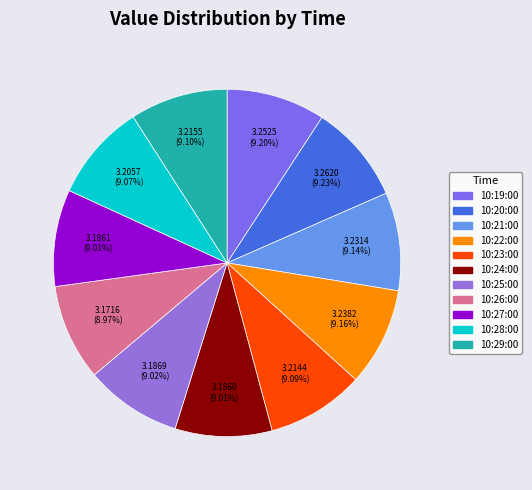

The 10:29:00 slice represents 9% of the pie. True or false?

True